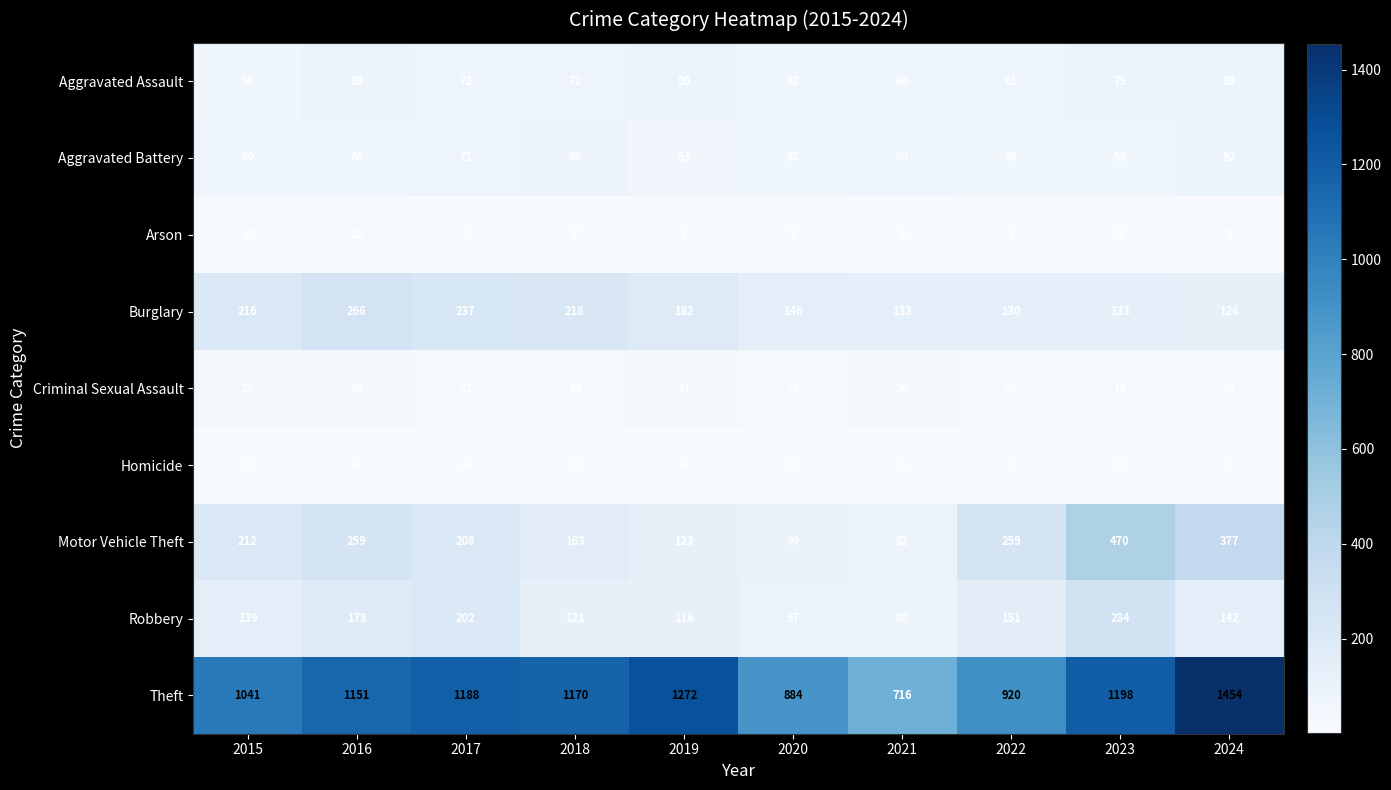

What is the sum of all Motor Vehicle Theft values?

2252